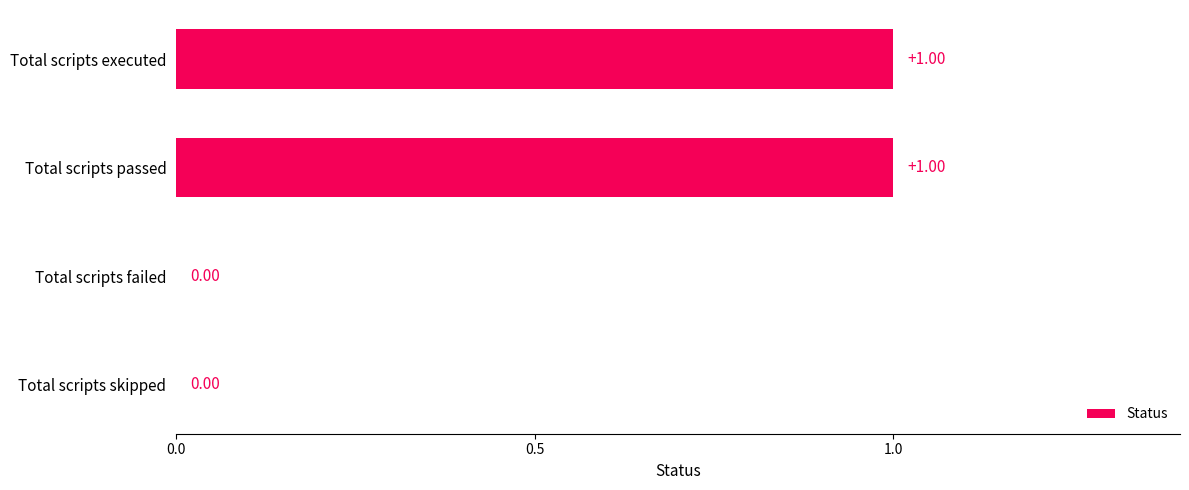

Which has a higher value, Total scripts failed or Total scripts executed?

Total scripts executed